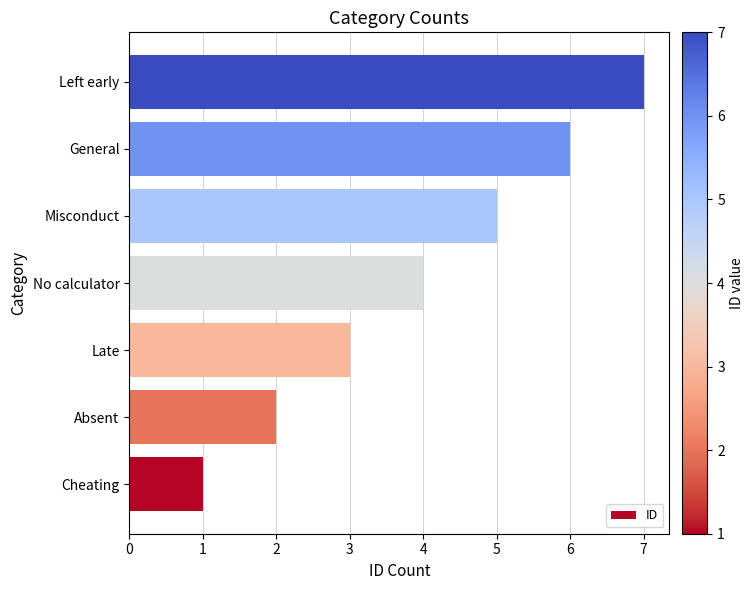

What is the minimum value shown in the chart?

1